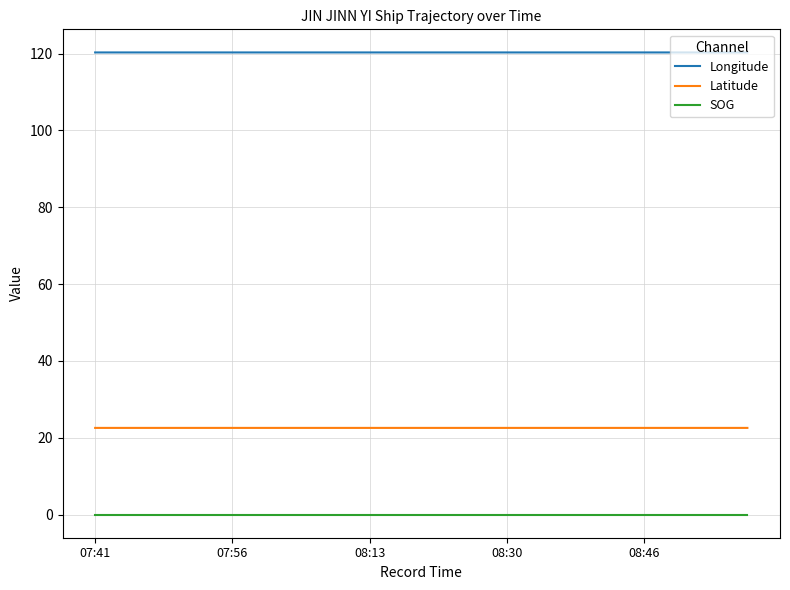

At how many categories does at least one series exceed 14?

20